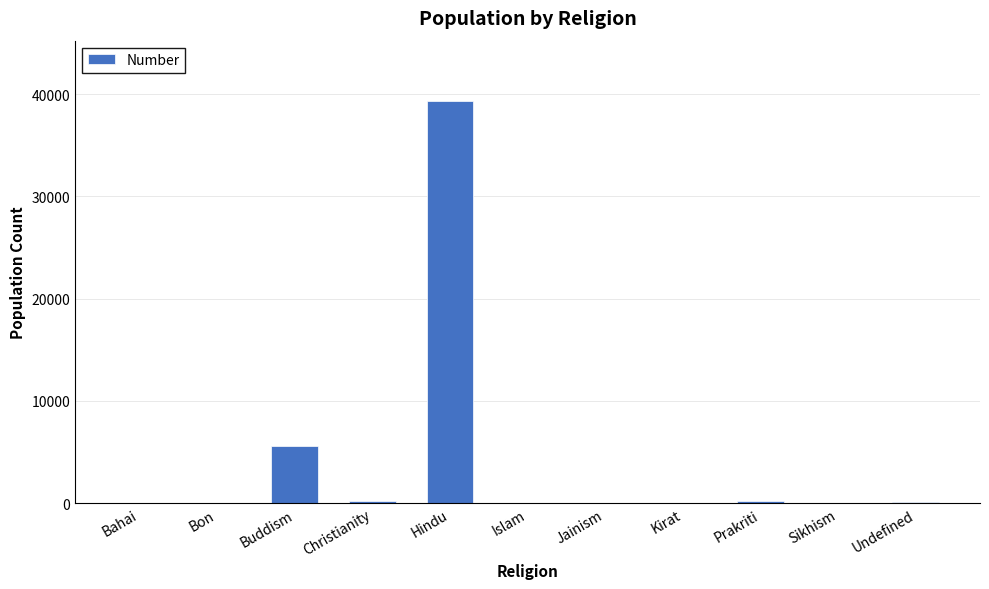

The value at Sikhism is 0. True or false?

True